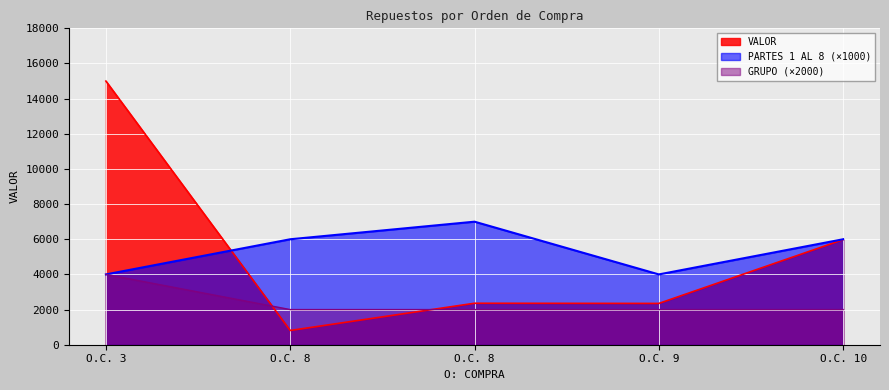

How many lines are shown in the chart?

3